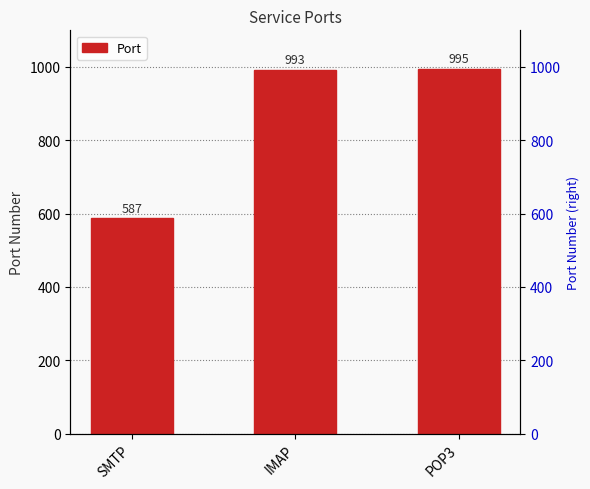

The chart shows a value of 1328 at POP3. True or false?

False